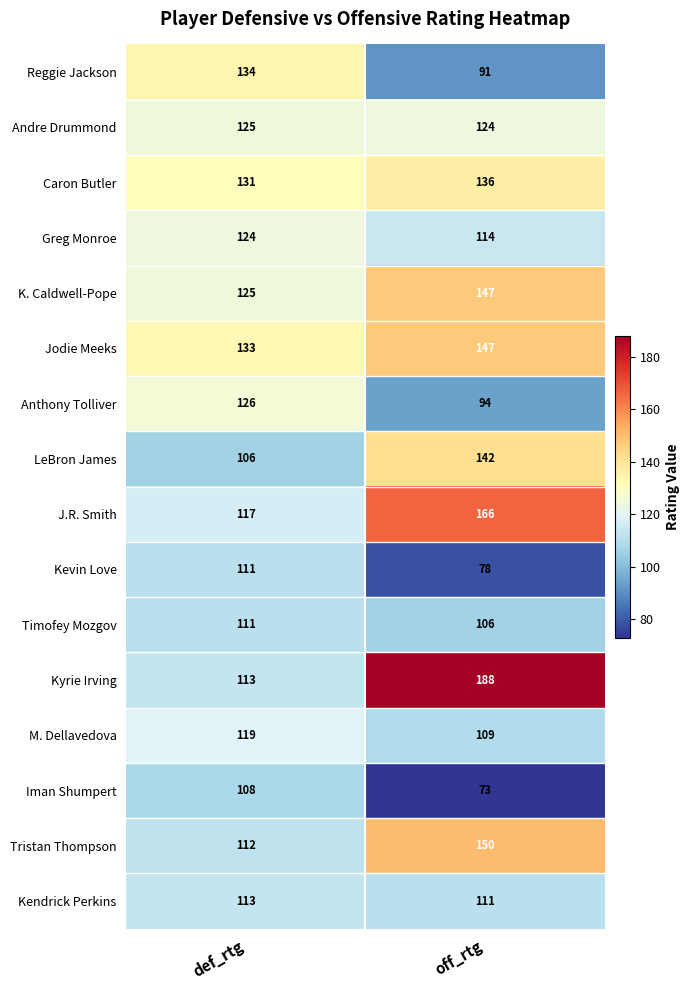

Is it true that Reggie Jackson equals 56 at def_rtg?

False